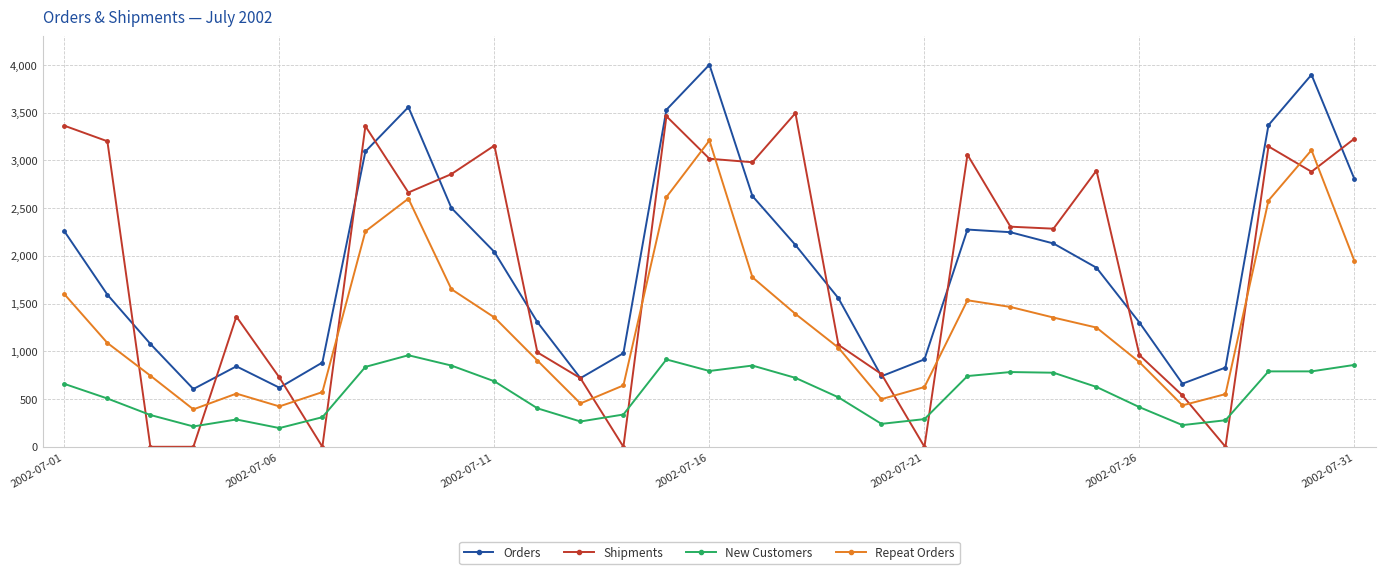

Is this an area chart (filled region under the line)?

No